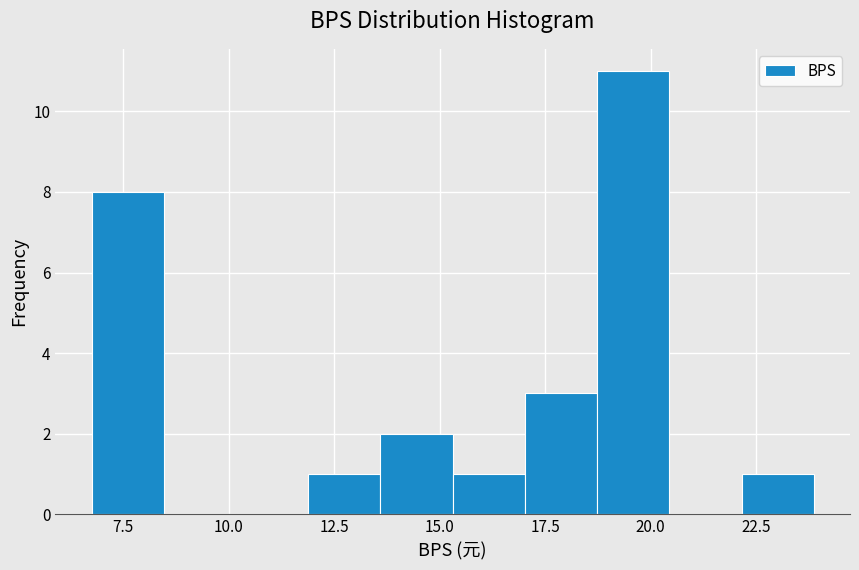

Read against the x-axis, roughly where is the centre of the tallest bar?

19.5